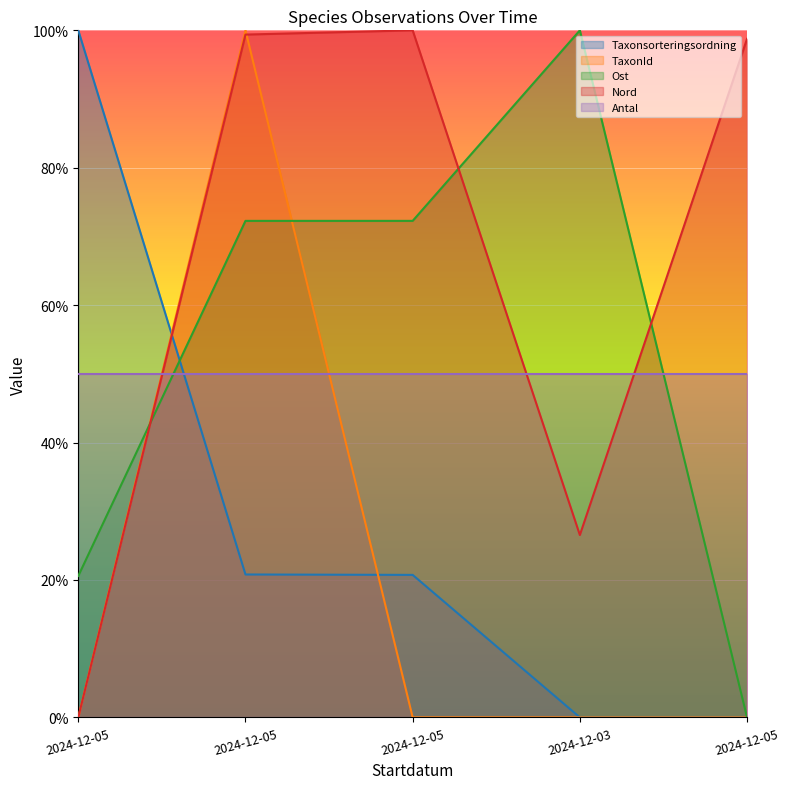

At how many categories does at least one series exceed 95?

5